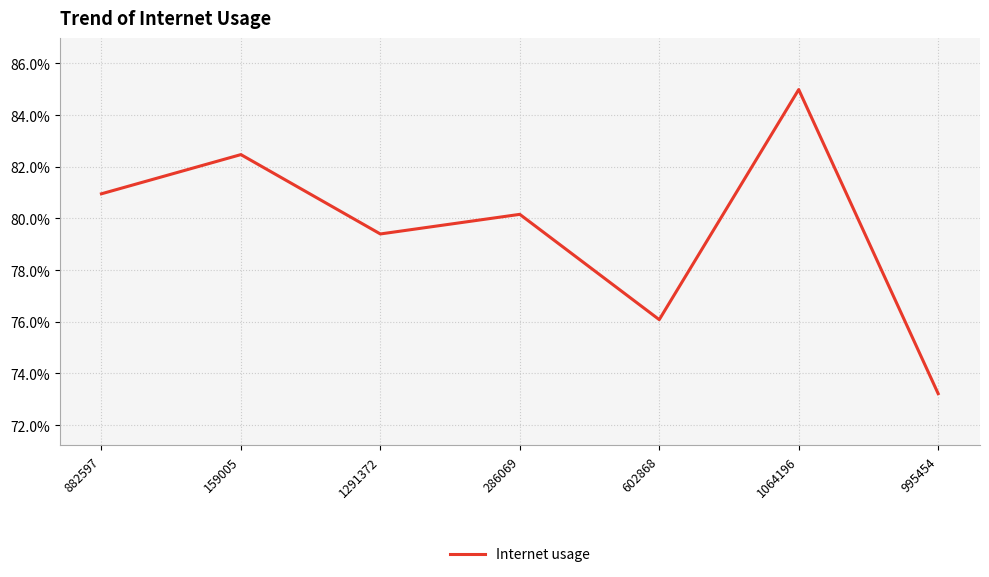

What is the value of the 4th point from the left?

0.8